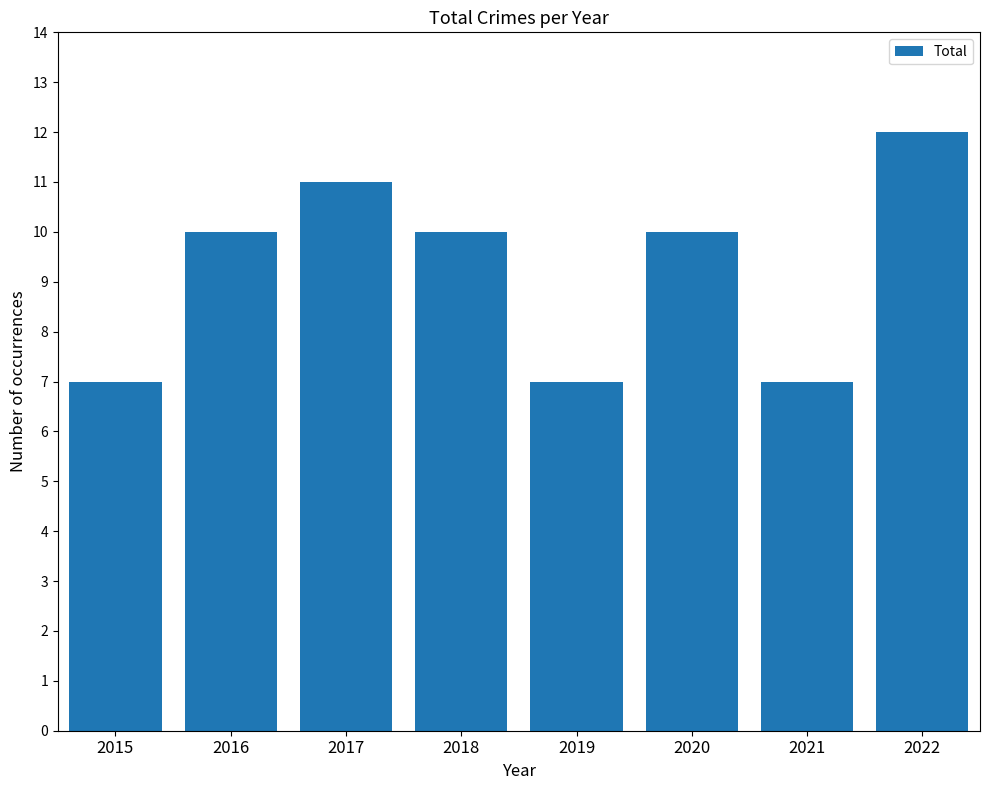

What is the greatest value displayed?

12